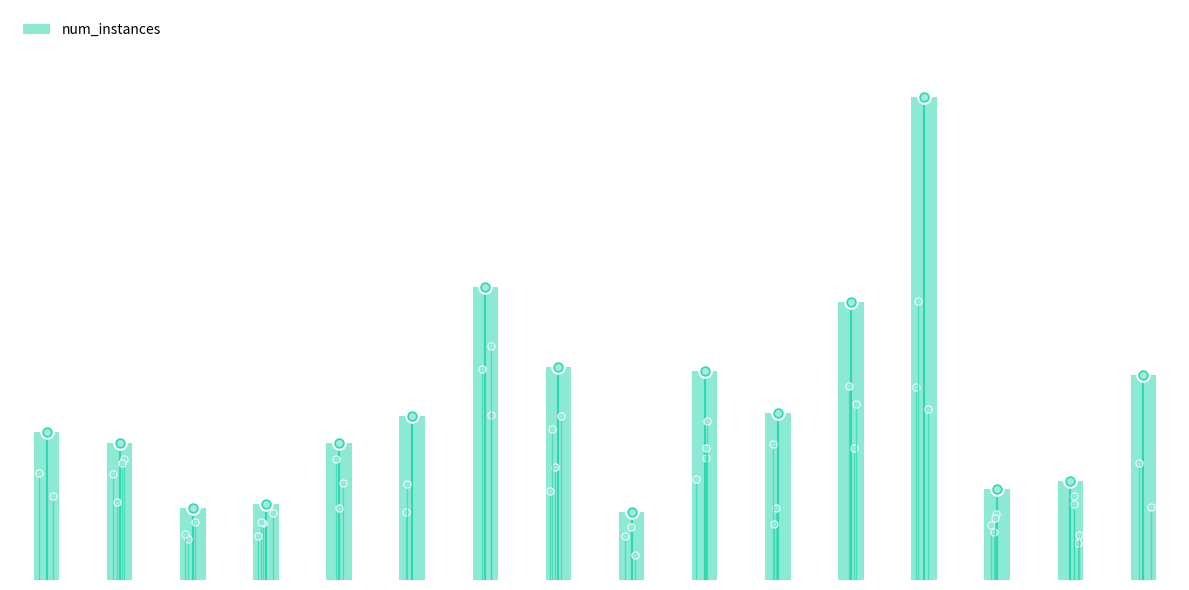

Which label corresponds to the largest value in the chart?

12